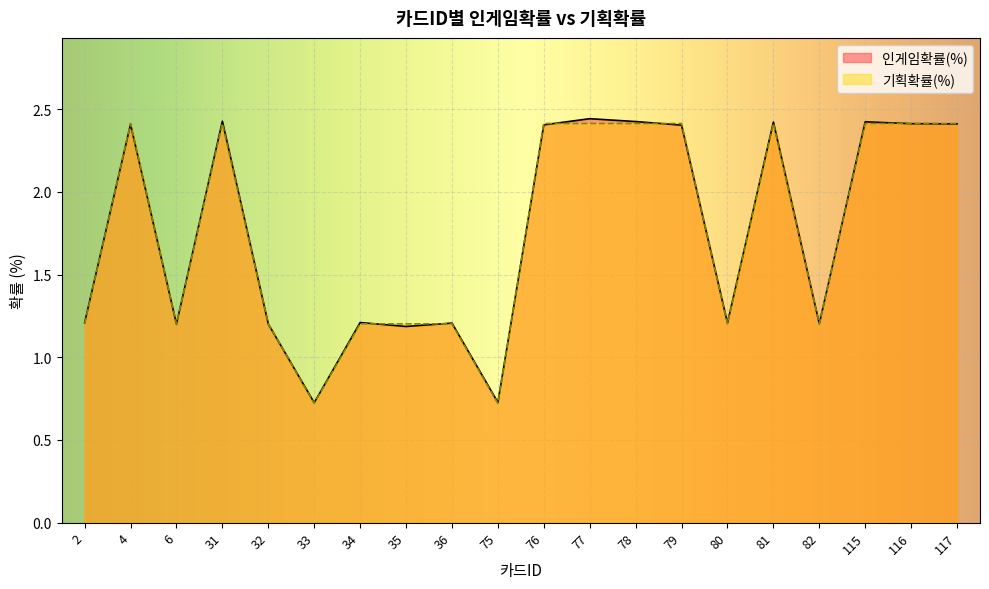

The value of 기획확률(%) at 78 is 2.4. True or false?

True